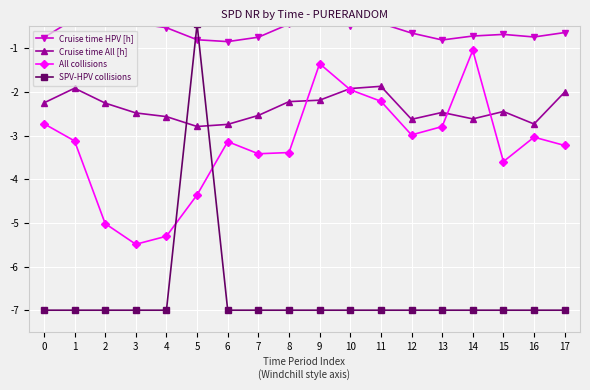

Reading right to left, what are all the values shown in this chart?

Cruise time HPV [h]: -0.6	-0.7	-0.7	-0.7	-0.8	-0.7	-0.4	-0.5	-0.4	-0.4	-0.7	-0.8	-0.8	-0.5	-0.4	-0.4	-0.3	-0.8
Cruise time All [h]: -2.0	-2.7	-2.5	-2.6	-2.5	-2.6	-1.9	-1.9	-2.2	-2.2	-2.5	-2.7	-2.8	-2.6	-2.5	-2.3	-1.9	-2.3
All collisions: -3.2	-3.0	-3.6	-1.0	-2.8	-3.0	-2.2	-2.0	-1.4	-3.4	-3.4	-3.1	-4.4	-5.3	-5.5	-5.0	-3.1	-2.7
SPV-HPV collisions: -7.0	-7.0	-7.0	-7.0	-7.0	-7.0	-7.0	-7.0	-7.0	-7.0	-7.0	-7.0	-0.5	-7.0	-7.0	-7.0	-7.0	-7.0